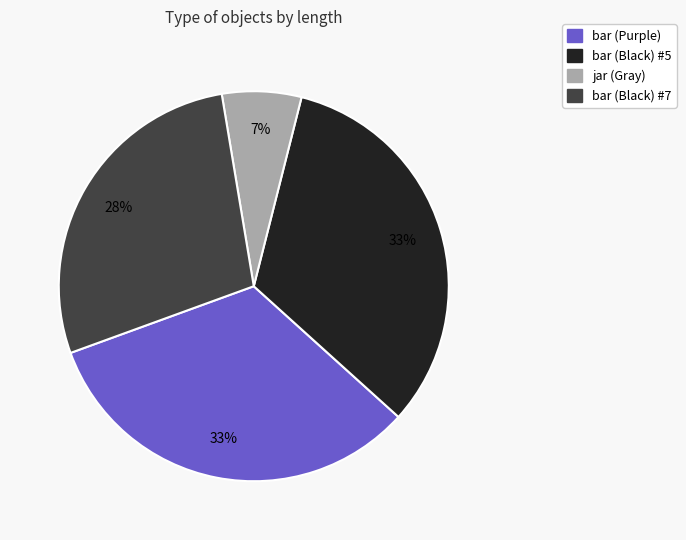

To the nearest percent, what is the difference between the bar (Black) #5 and bar (Black) #7 slice percentages?

5%